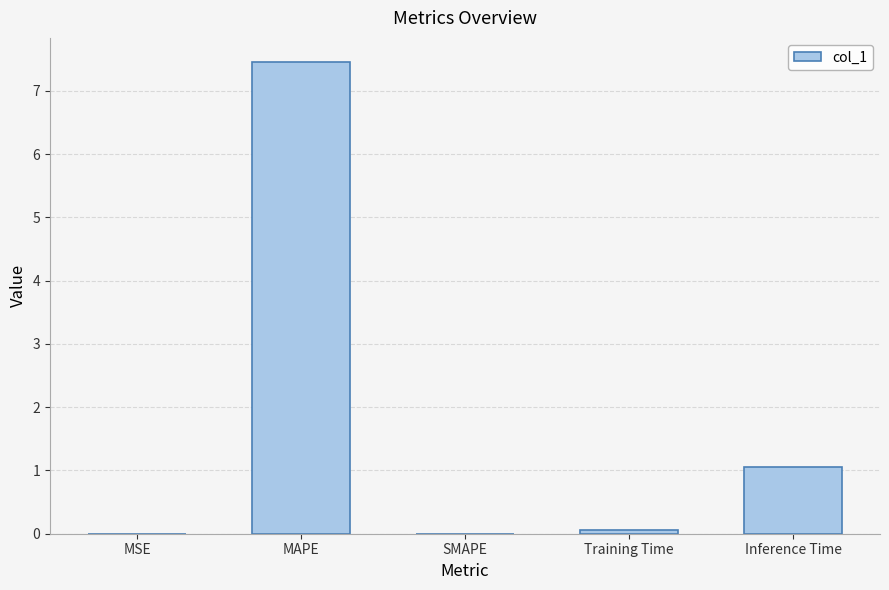

The chart shows a value of 0.1 at Training Time. True or false?

True